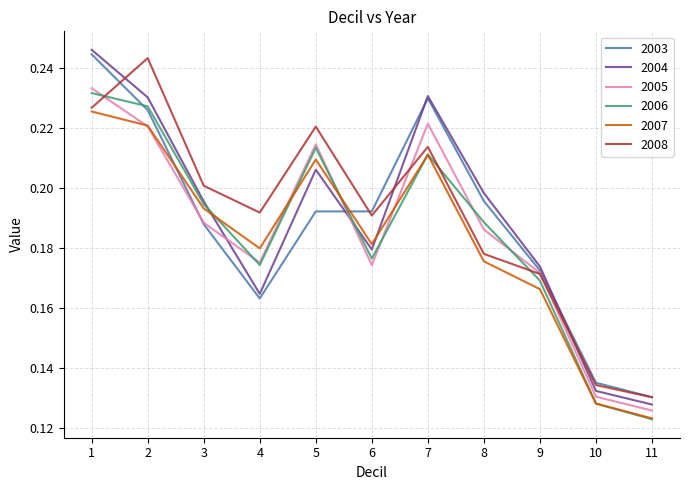

Which label corresponds to the smallest value in the chart?

11